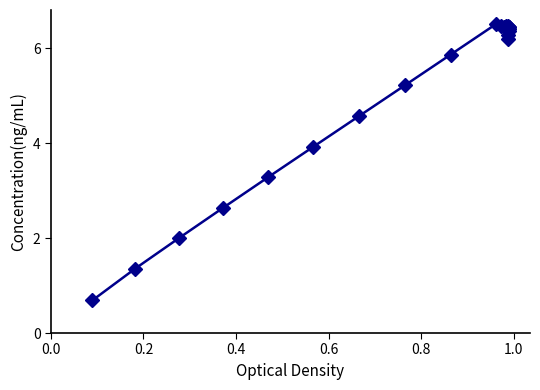

What is the difference between the maximum and minimum values?

5.8